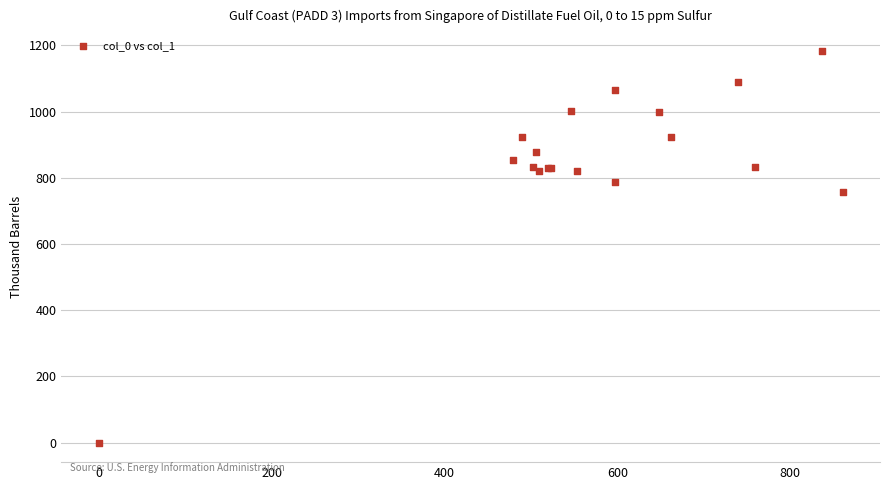

What Y value in the scatter plot is closest to 591?

756.7